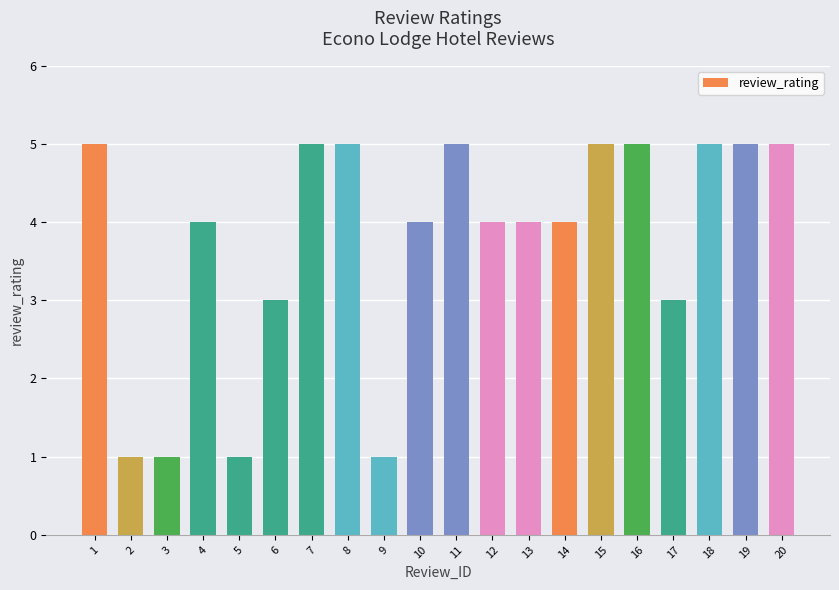

The value at 14 is 4. True or false?

True